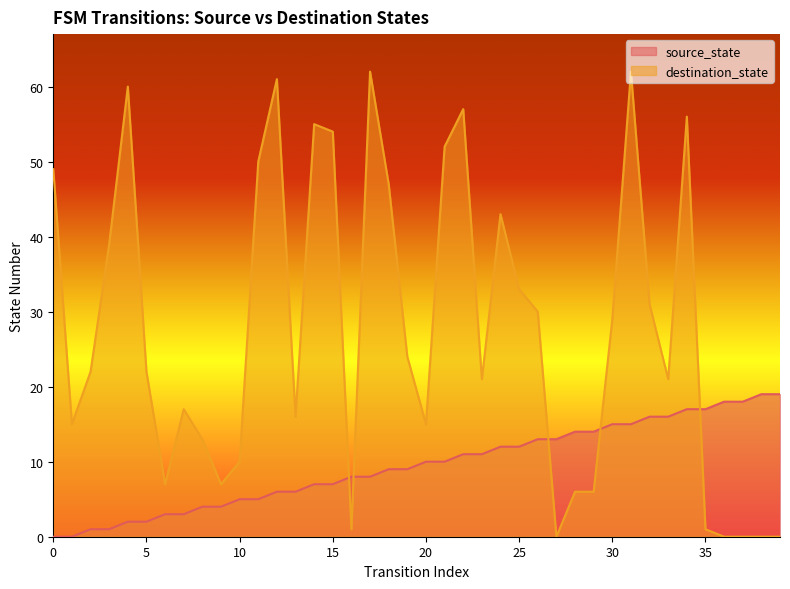

What is the difference between the source_state values at 22 and 21?

1